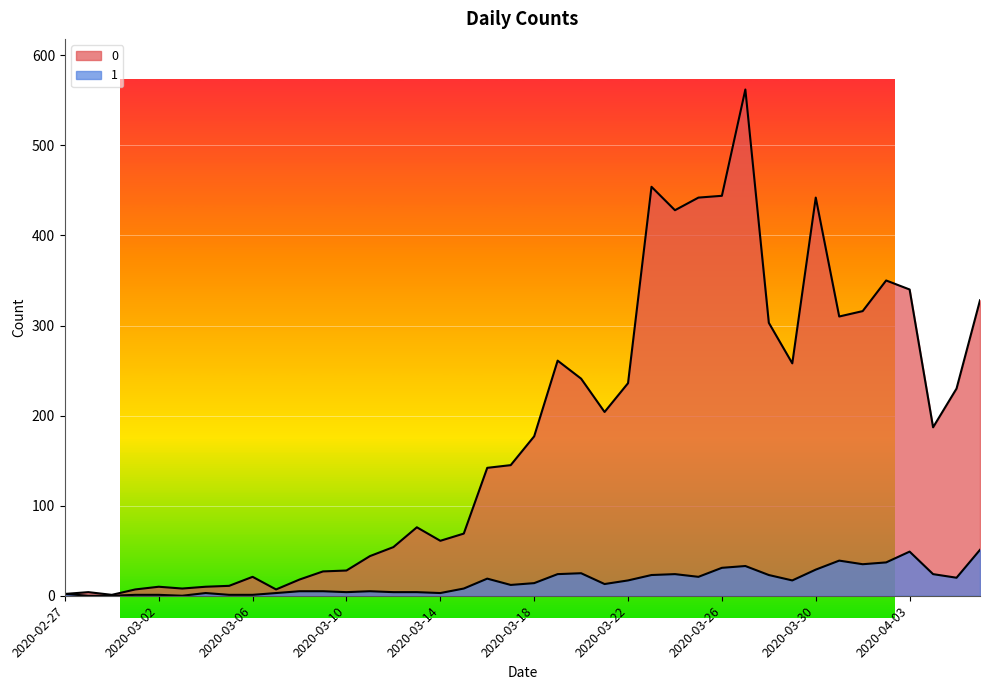

How many interior local peaks does the 1 series have?

8